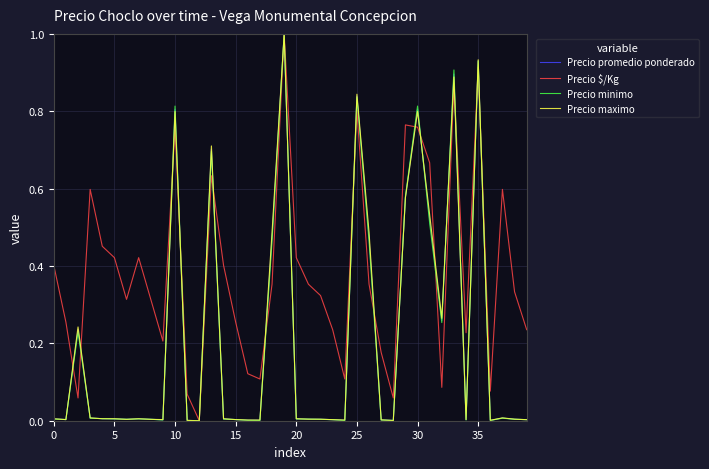

What is the maximum value shown in the chart?

1.0